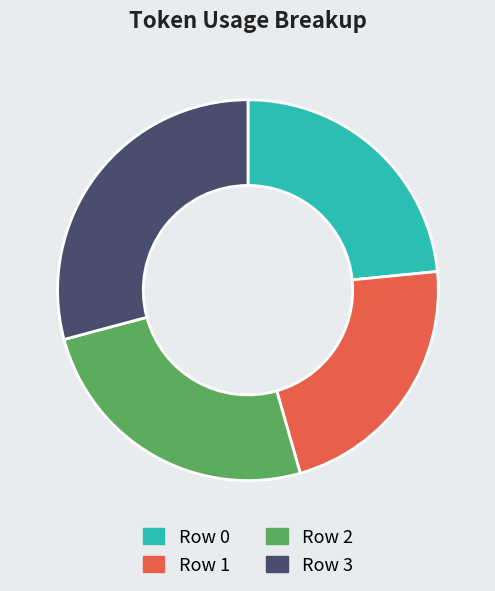

Is there any slice that represents more than half of the pie?

No